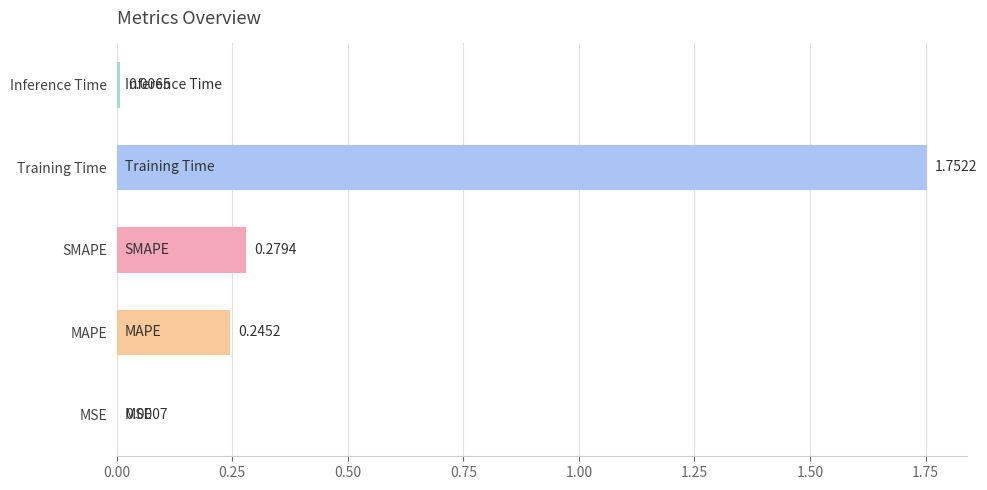

At which label is the value closest to 0?

MSE